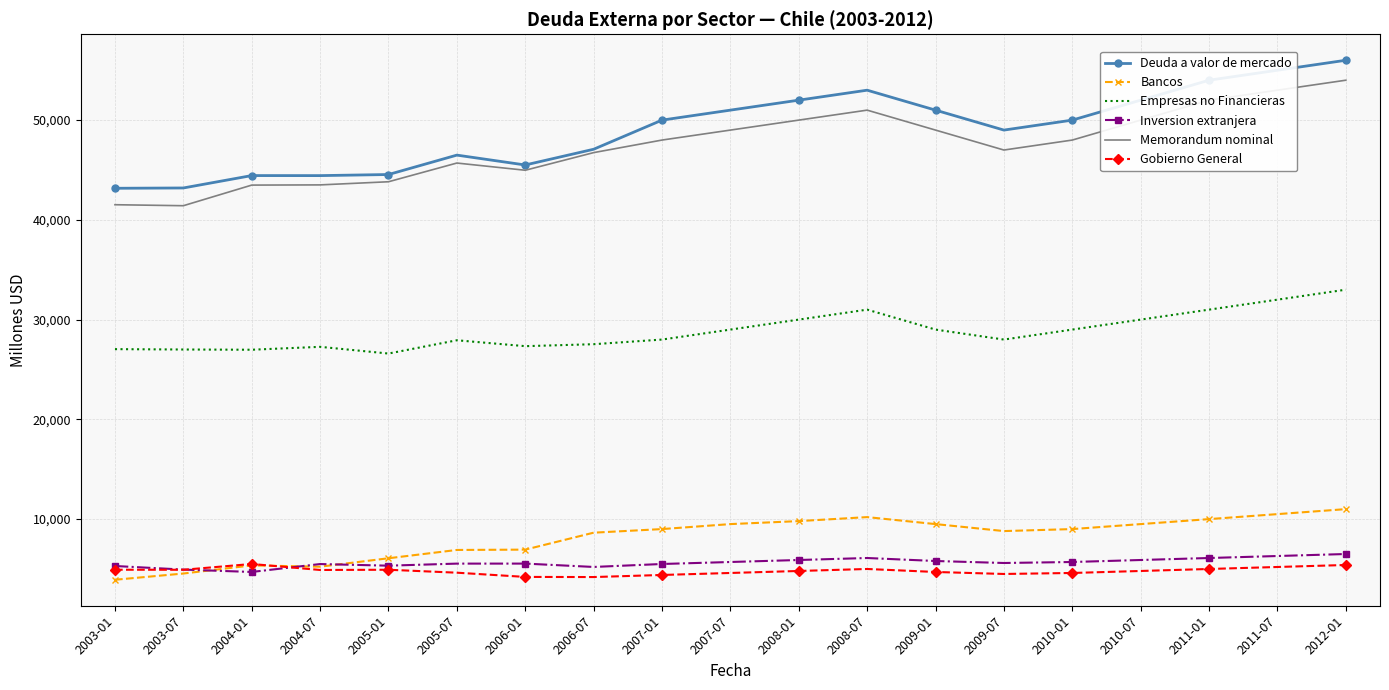

Which series has the widest spread of values?

Deuda a valor de mercado